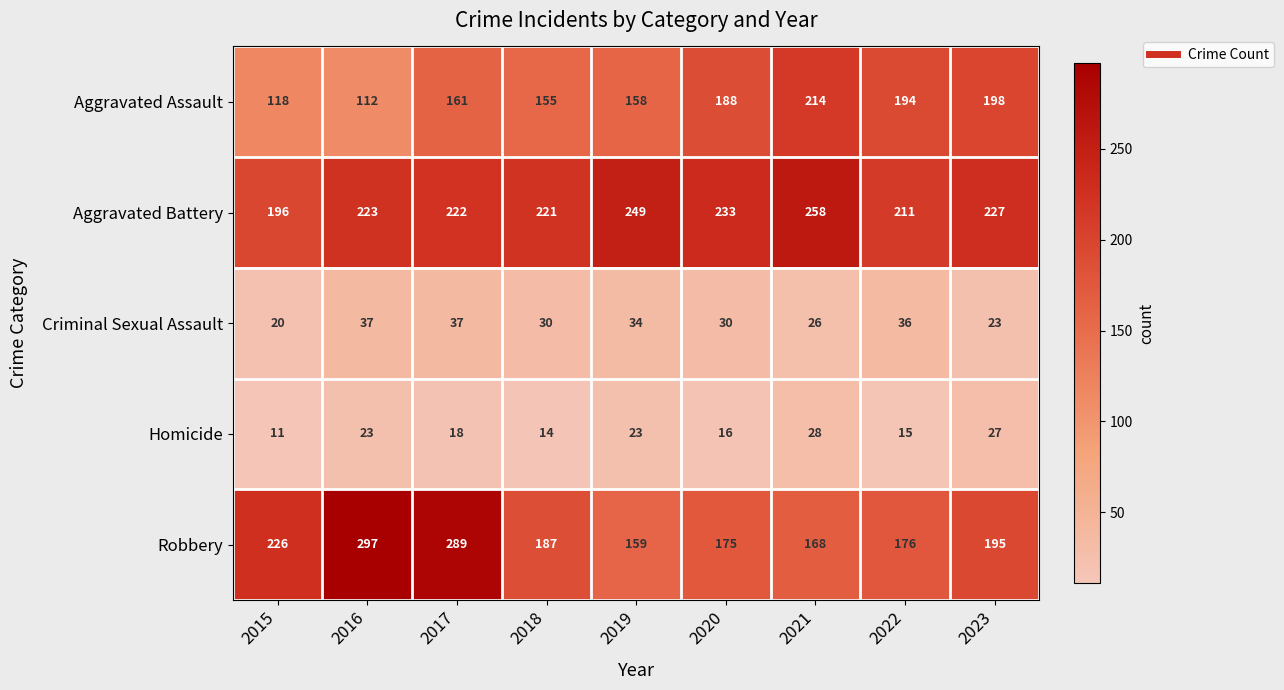

The value of Aggravated Battery at 2022 is 211. True or false?

True